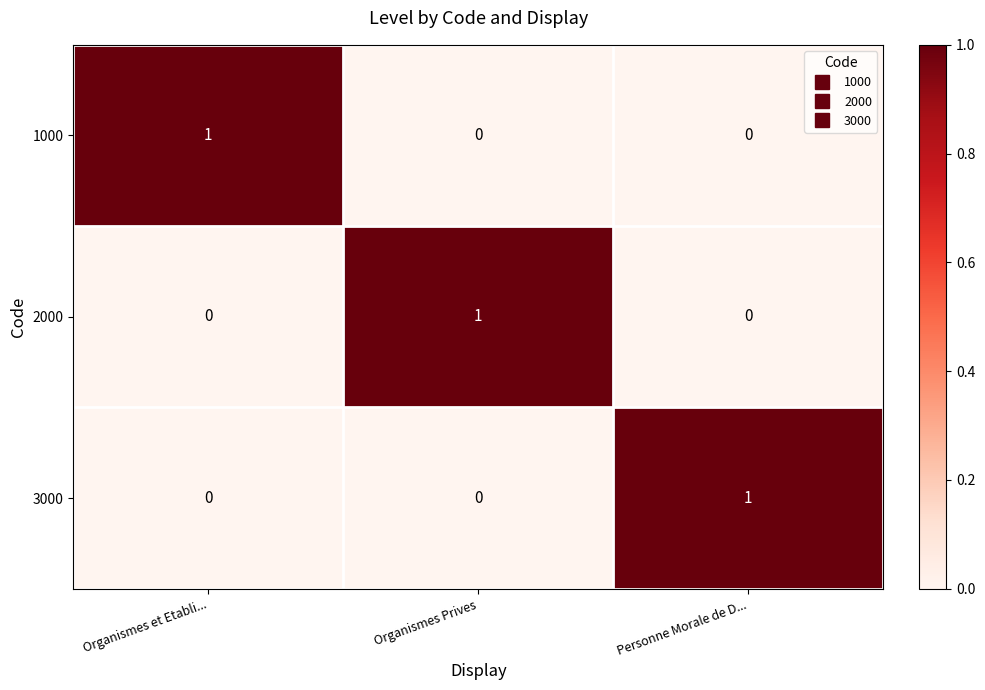

At which label does 1000 reach its peak?

Organismes et Etabli...